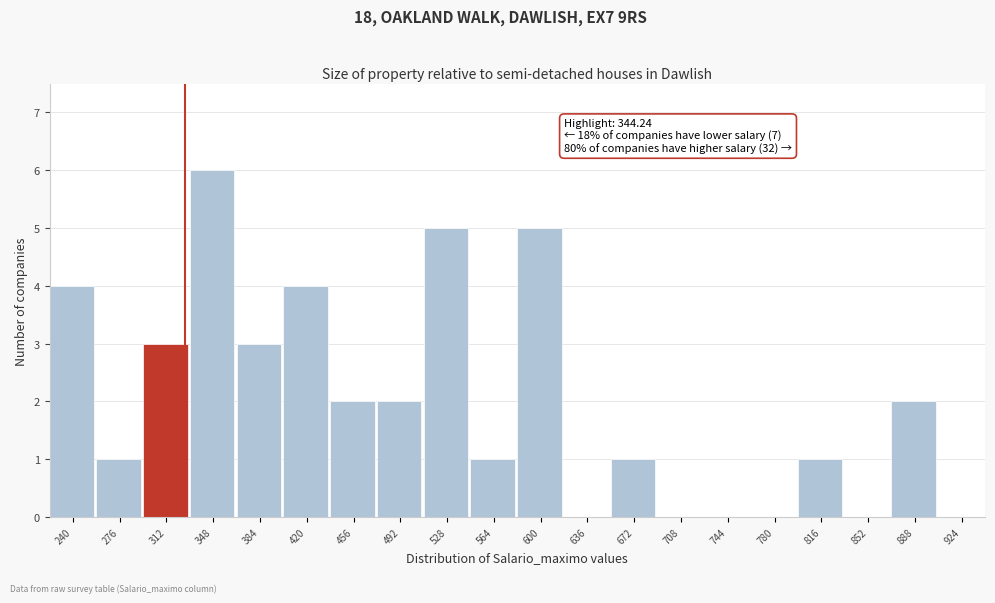

What value does the data have at 600?

5